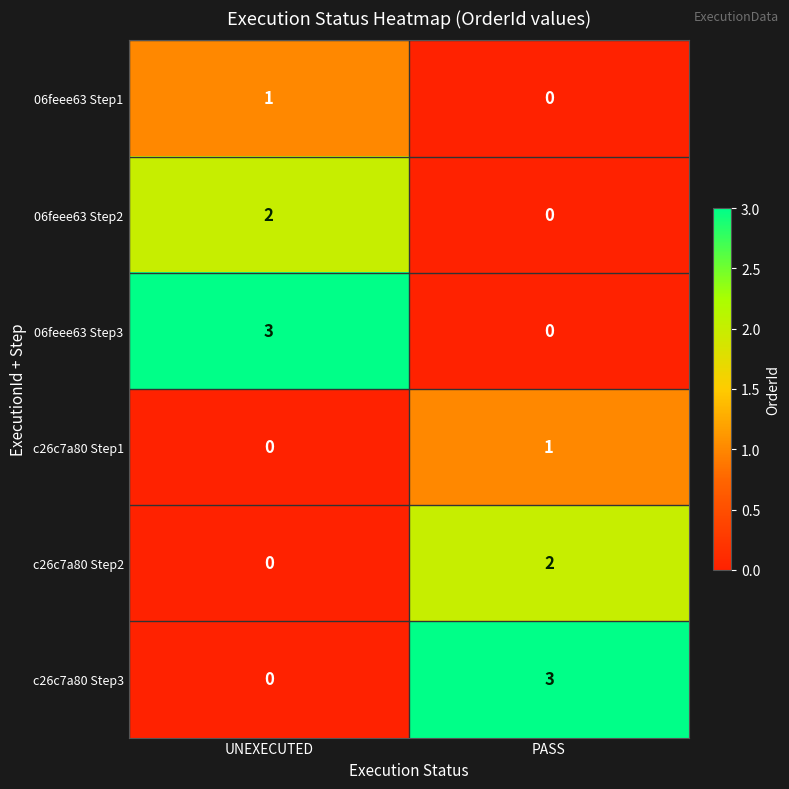

At which label is c26c7a80 Step3 closest to 1?

UNEXECUTED